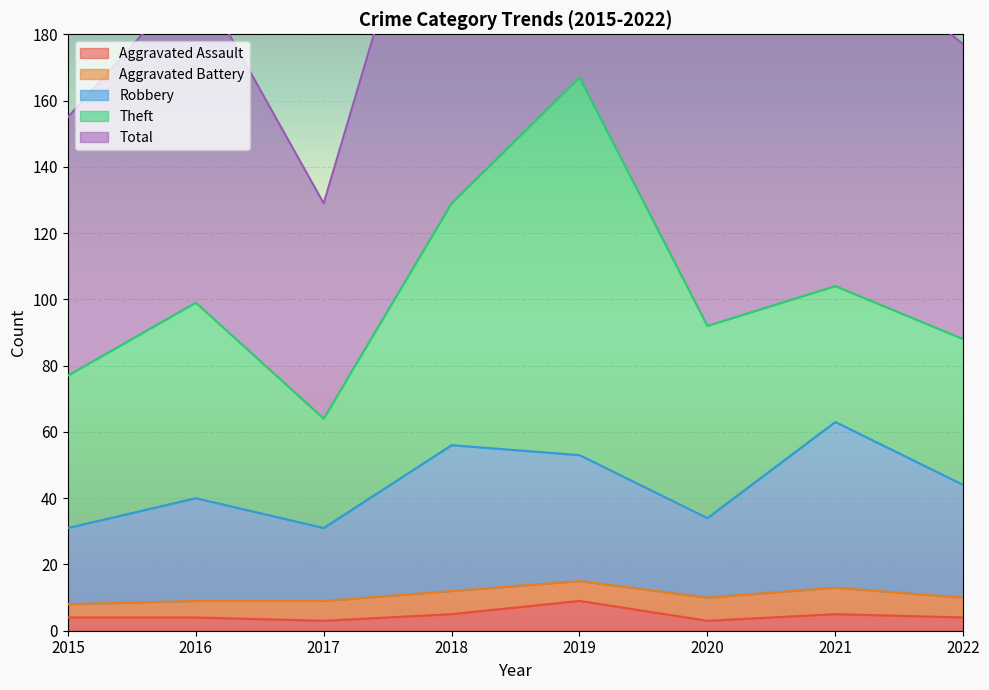

True or false: Aggravated Assault and Total intersect in this chart.

False